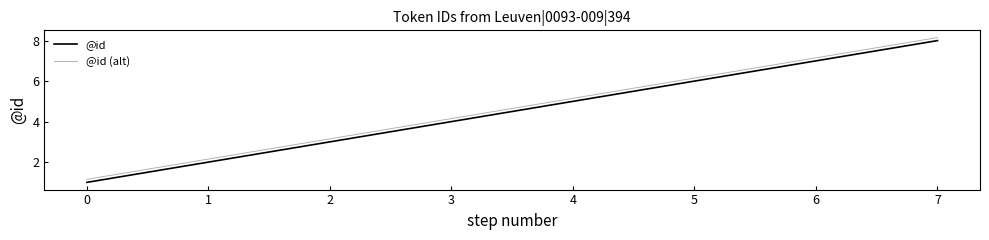

The @id (alt) series shows 5.2 at 4. True or false?

True